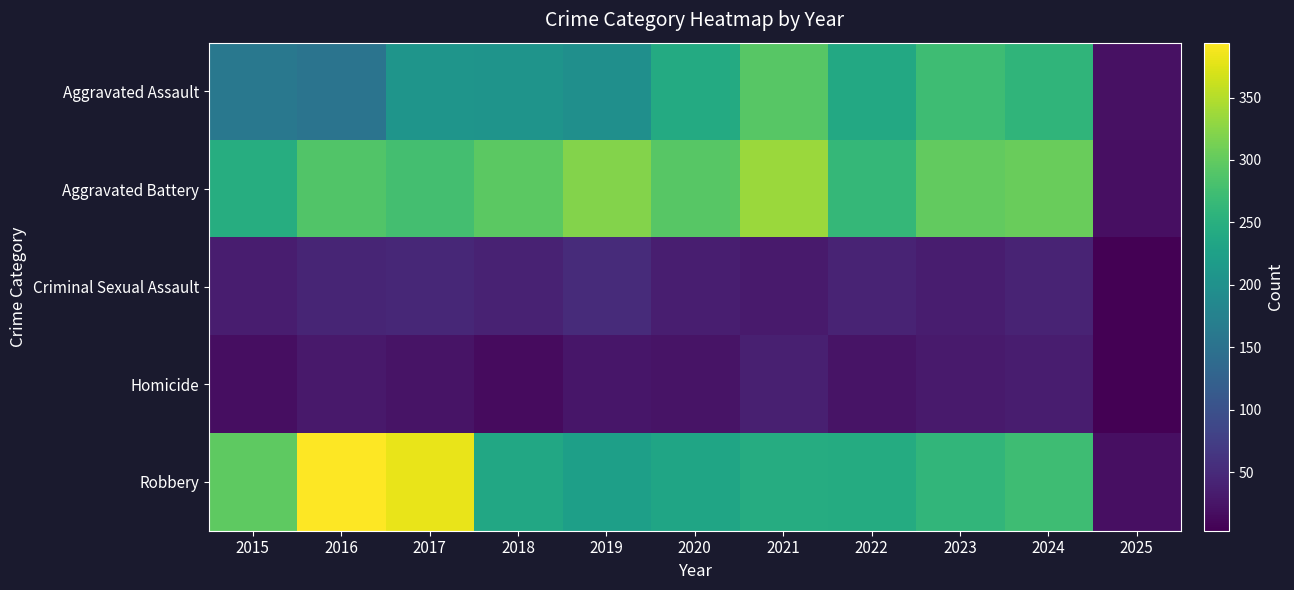

List the series in order of their peak value, highest first.

Robbery, Aggravated Battery, Aggravated Assault, Criminal Sexual Assault, Homicide